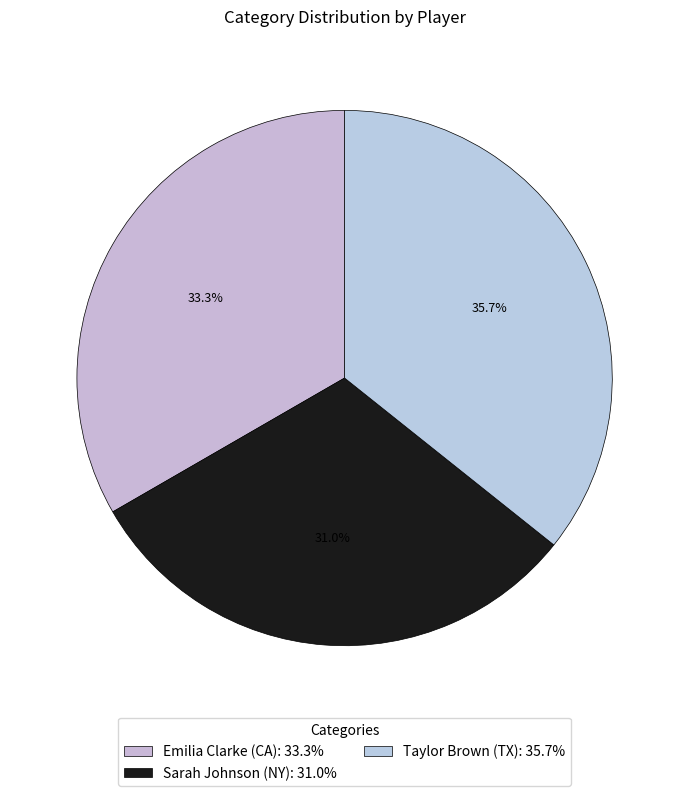

What percentage is the Emilia Clarke (CA) slice, to the nearest percent?

33%